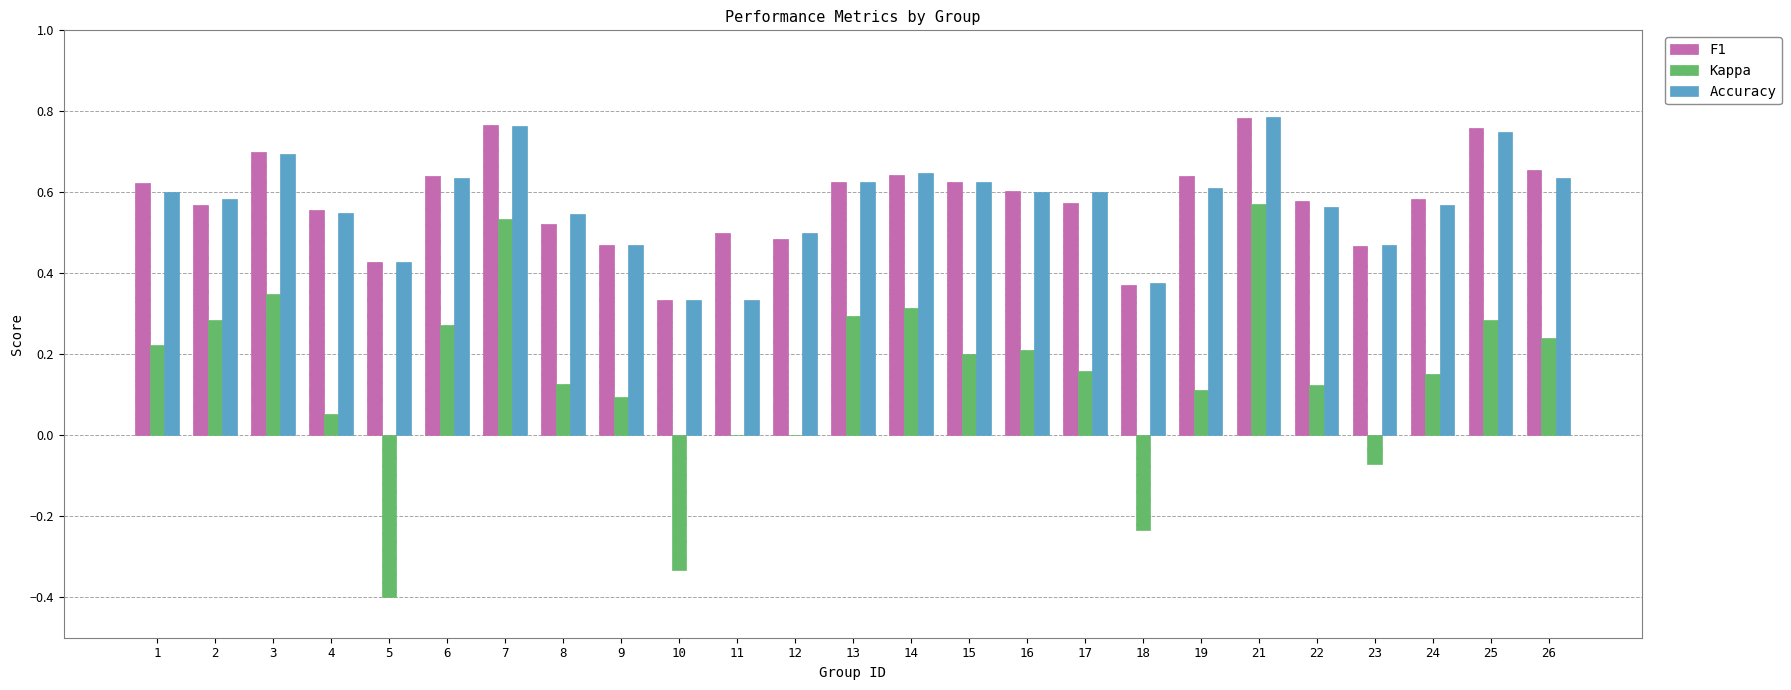

What is the sum of the F1 values at 19 and 11?

1.1